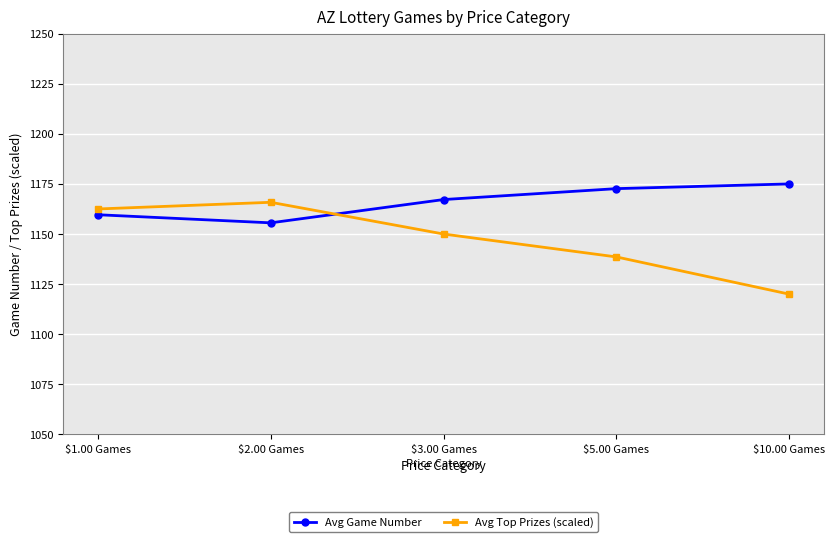

True or false: Avg Game Number has more than 1 interior local peaks.

False